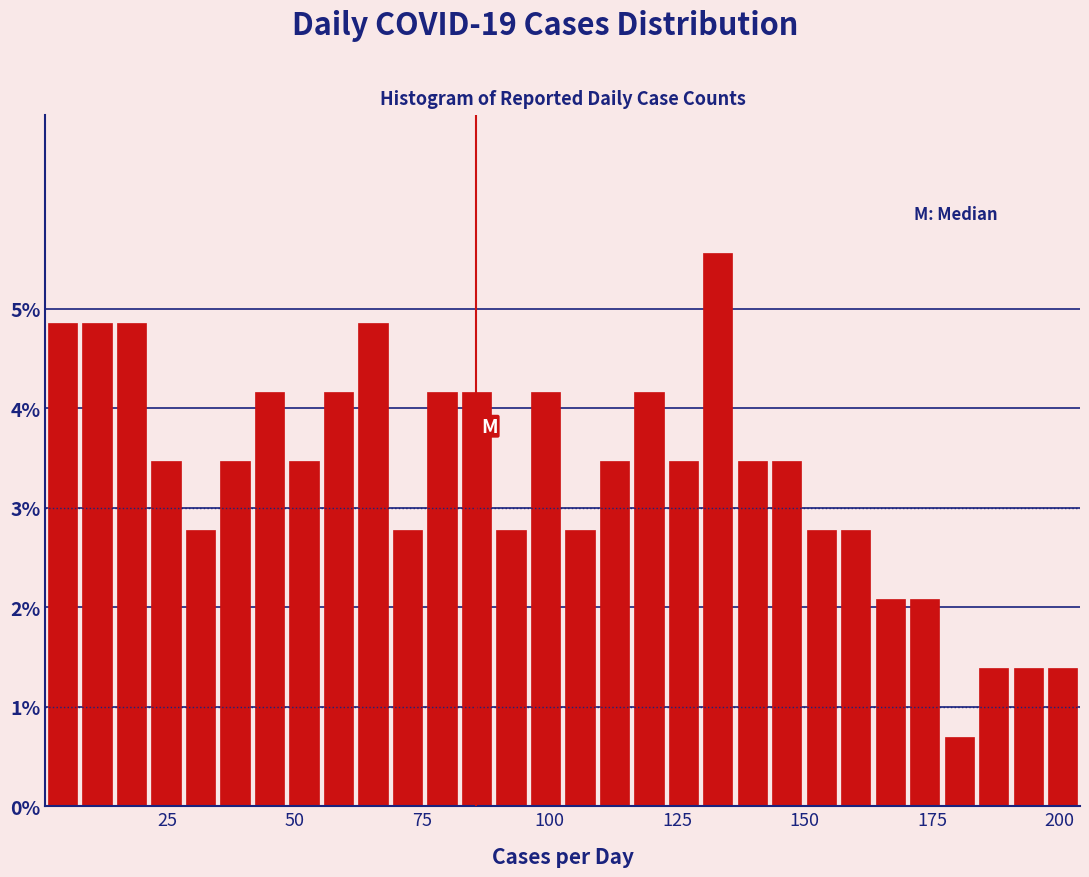

Around what value on the x-axis is the tallest bar? Give the approximate position of its centre, as read against the axis.

135